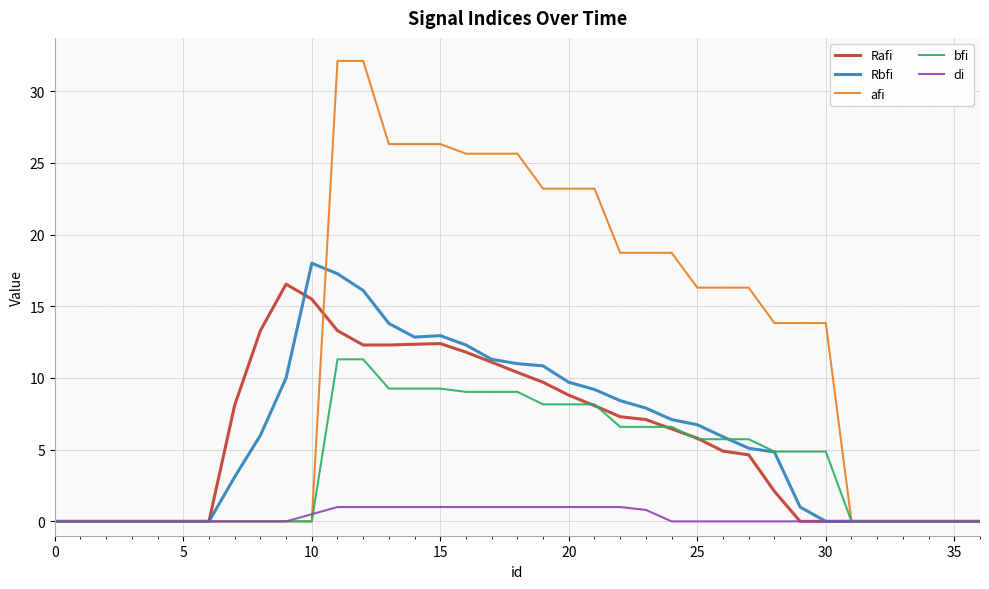

What is the average value of the Rbfi series?

6.0